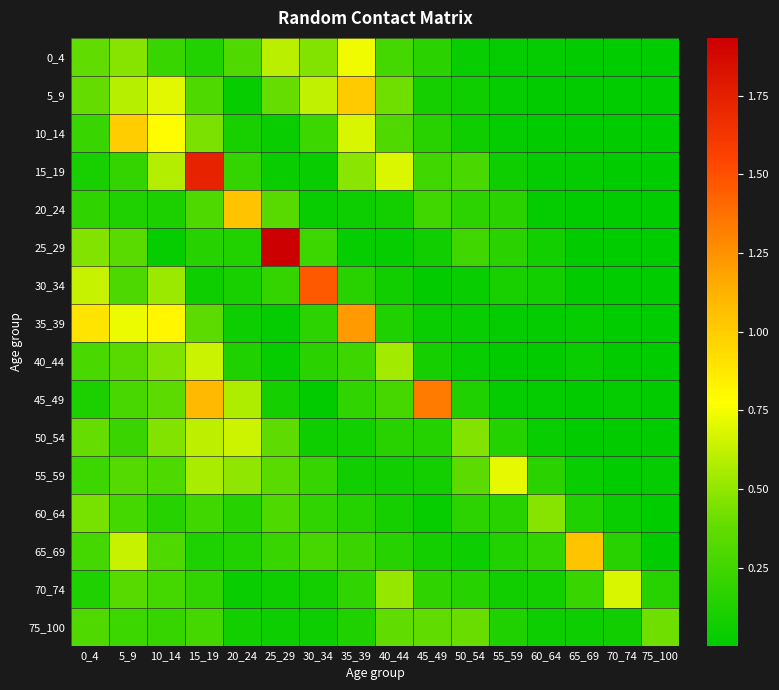

Count the number of data series in this chart.

16